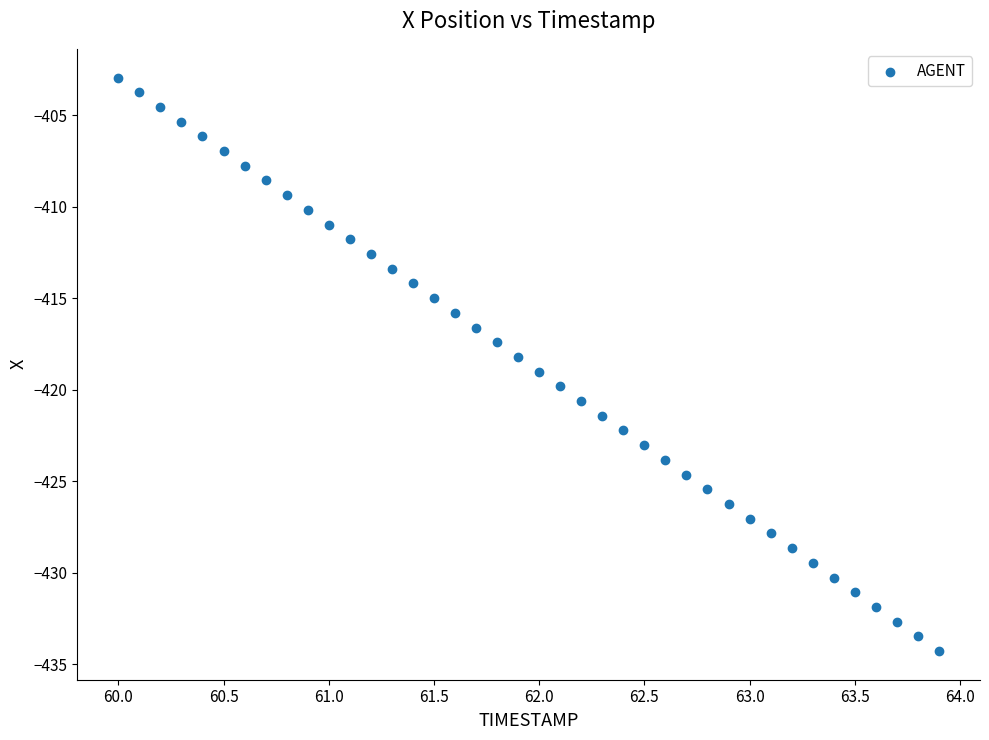

What is the range of X values (max minus min)?

3.9